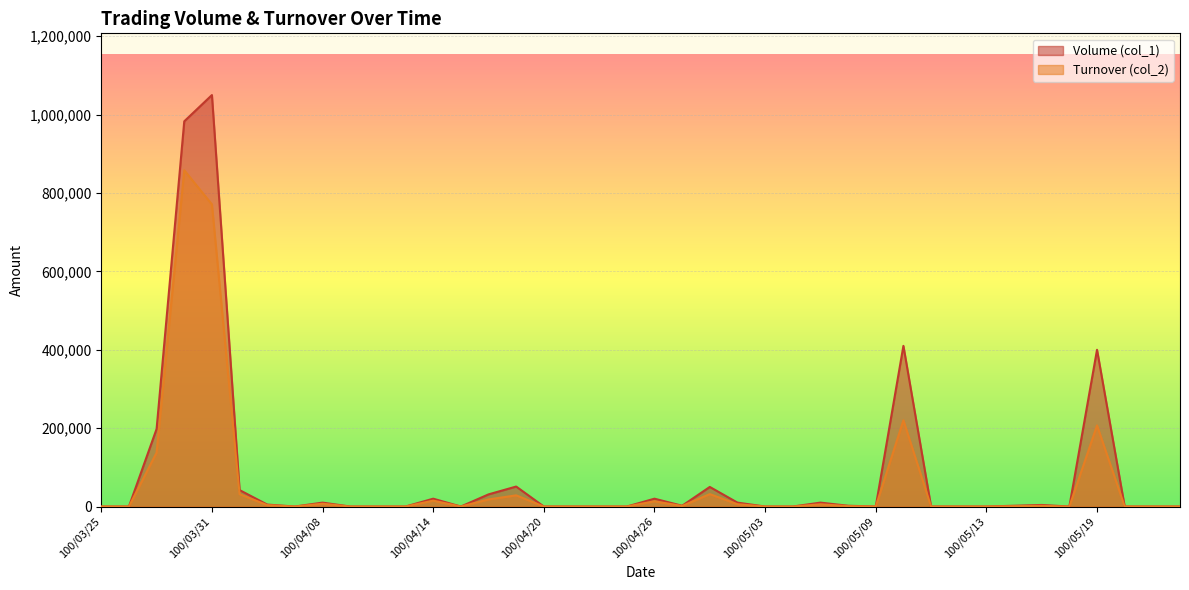

Which category has the highest value across all series?

100/03/31